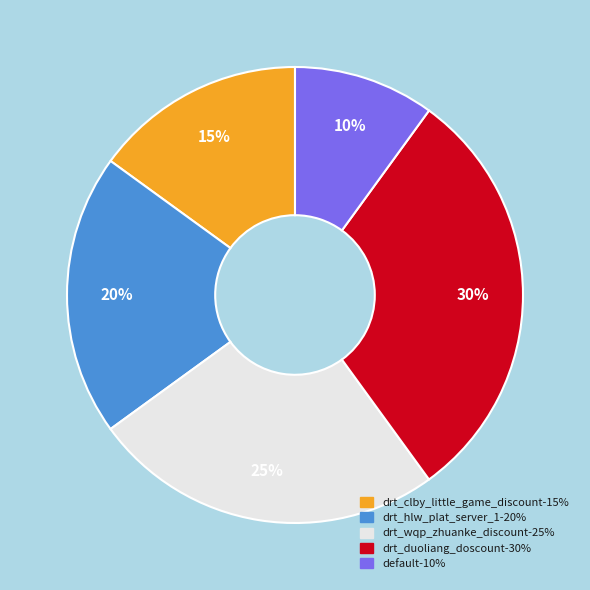

True or false: drt_wqp_zhuanke_discount accounts for 11% of the total.

False